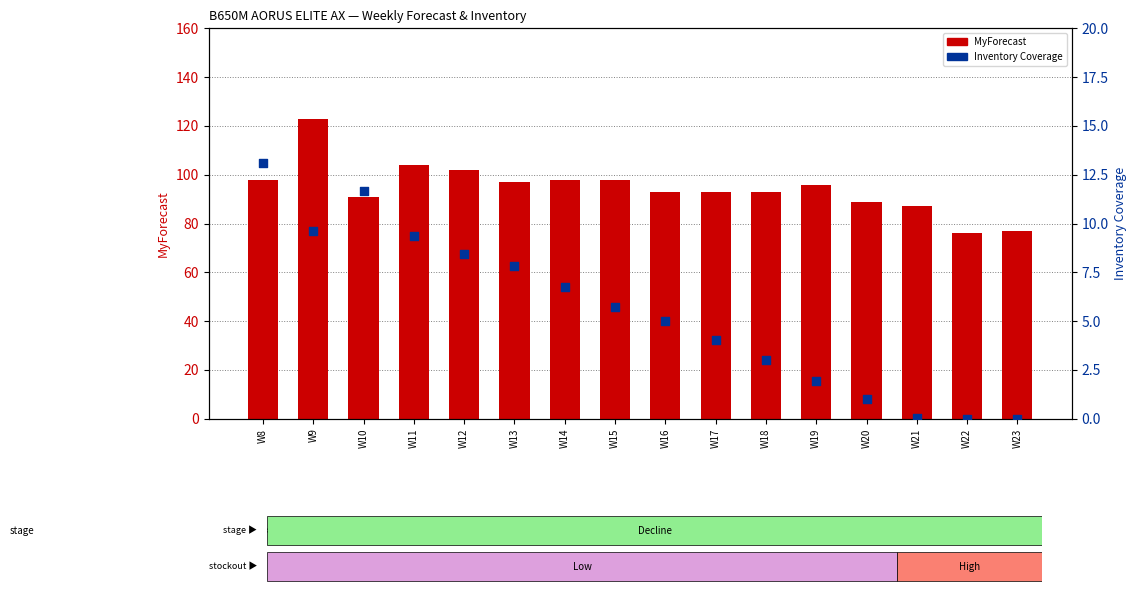

Is the value of Inventory Coverage at W10 greater than the value of MyForecast at W10?

No